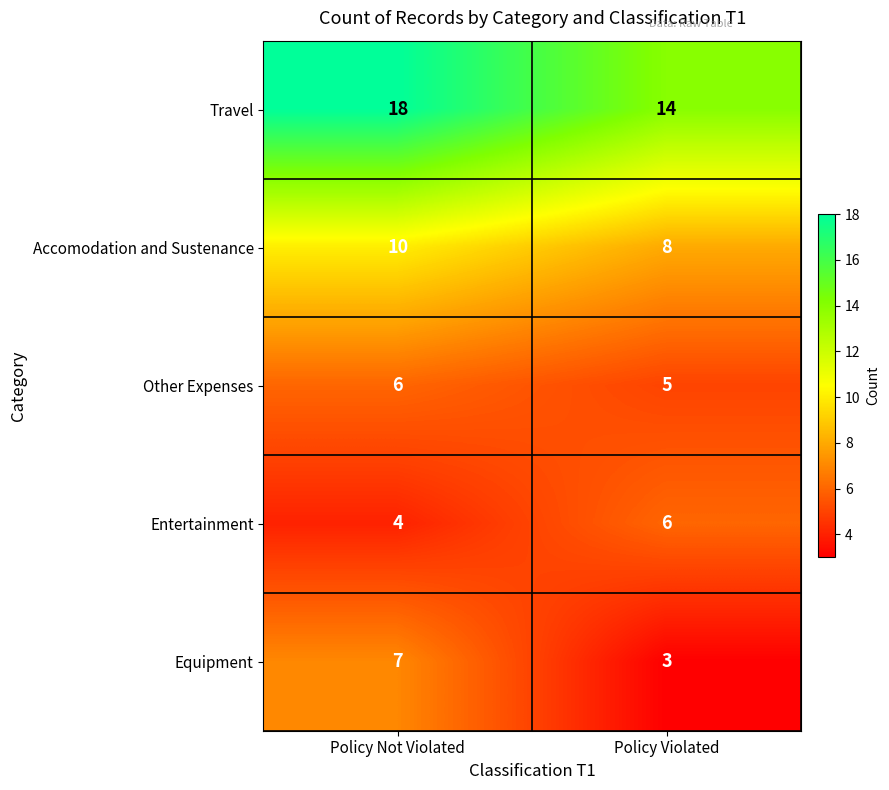

What is the spread (max minus min) of values at Policy Not Violated?

14